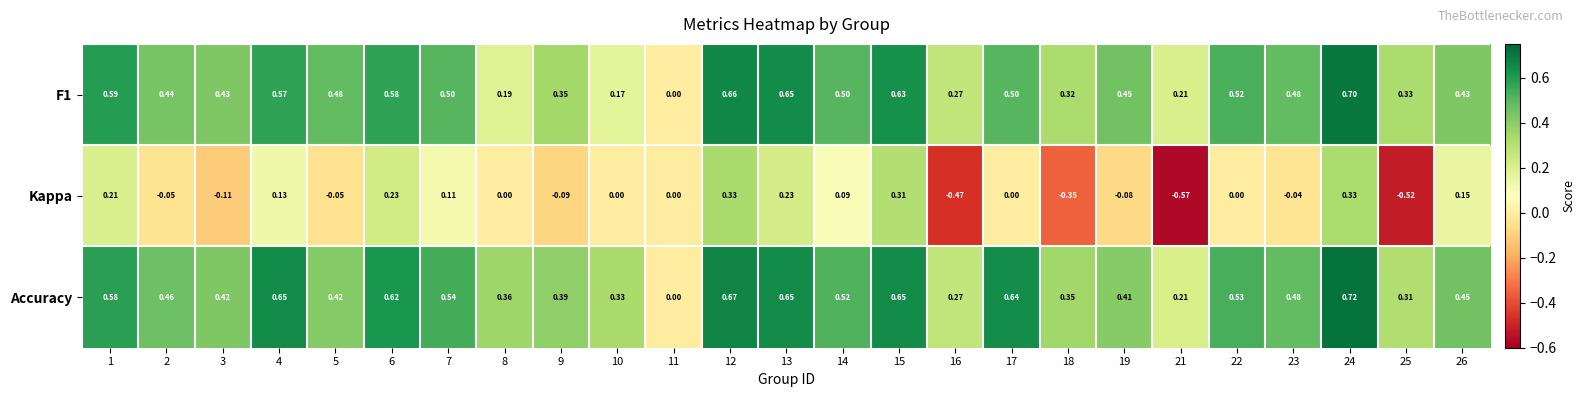

At which category does the chart reach its peak across all series?

24